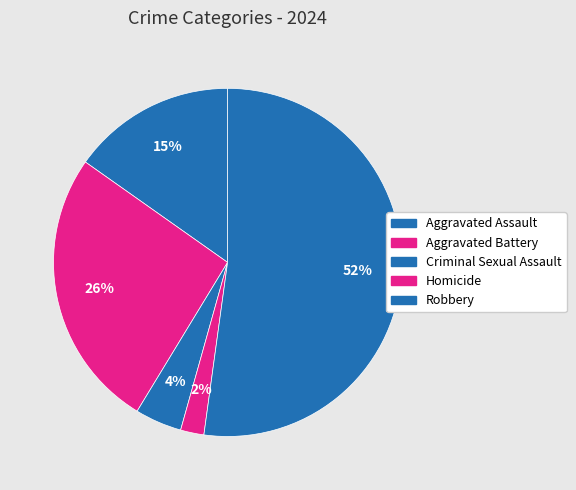

How many segments does this pie chart have?

5